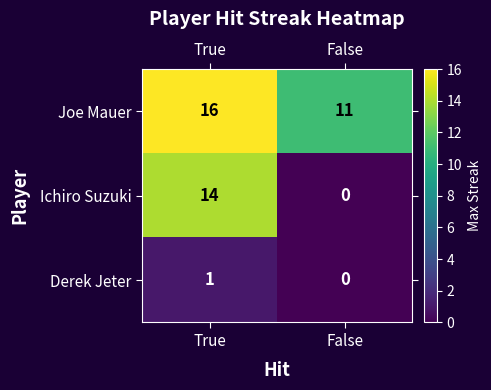

What is the maximum value shown in the chart?

16